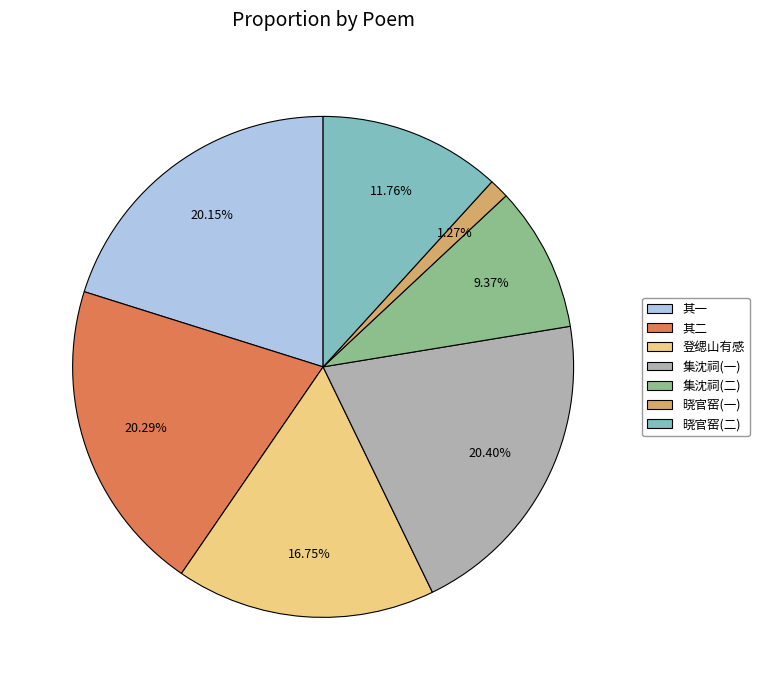

Does any single category account for the majority?

No